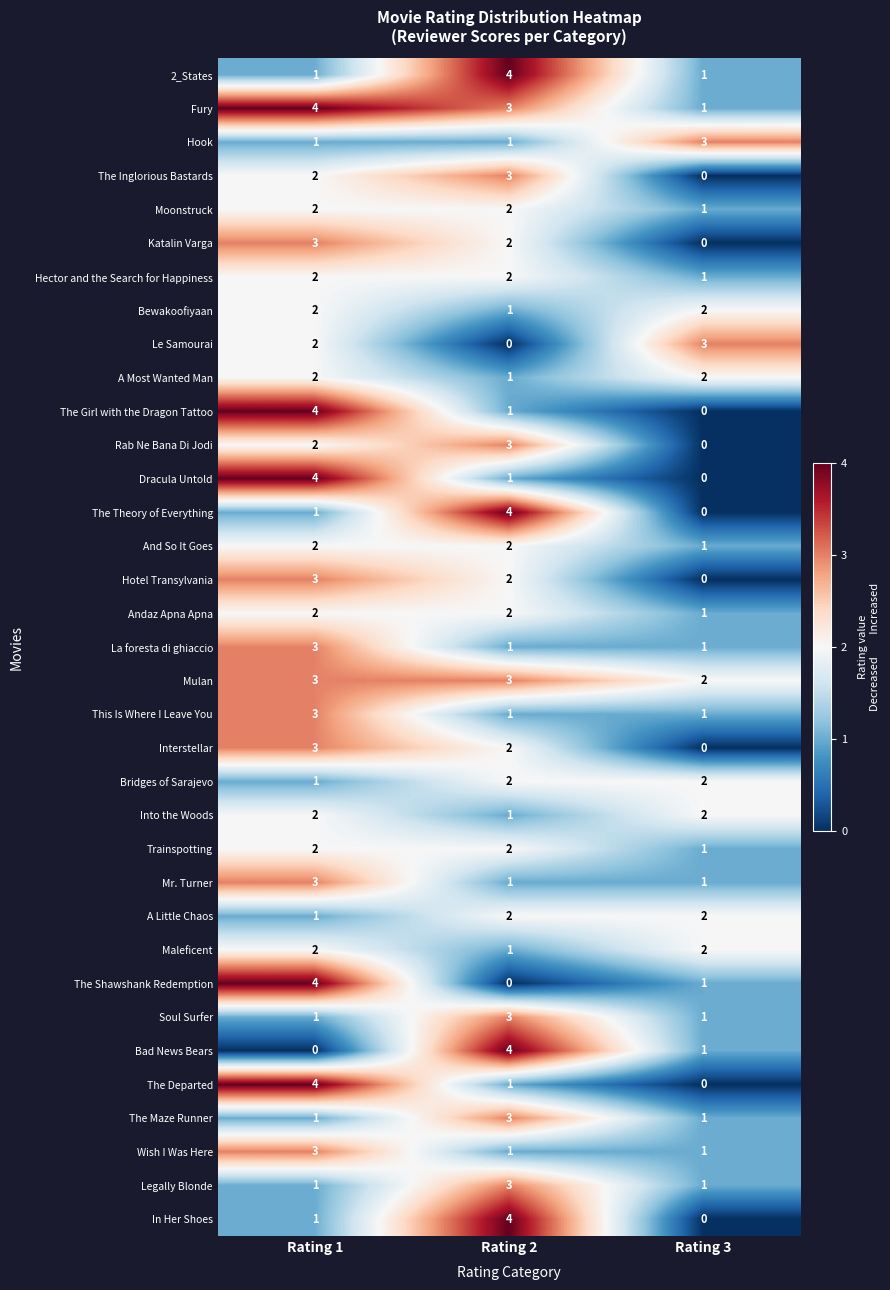

What is the difference between the maximum and minimum values in the The Shawshank Redemption series?

4